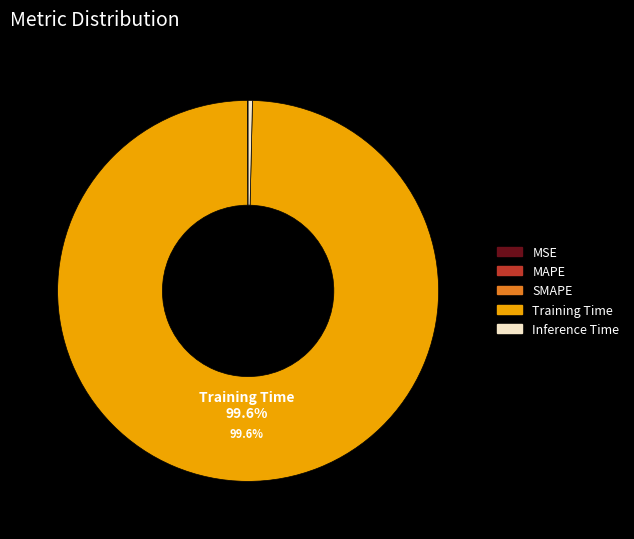

Which category has the biggest portion of the pie?

Training Time